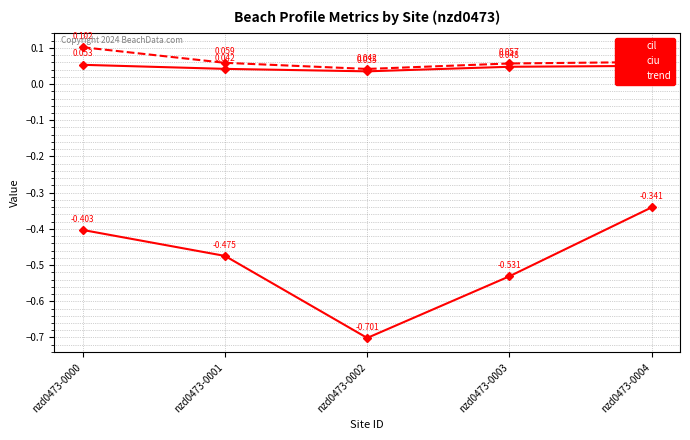

Reading left to right, what are all the values shown in this chart?

cil: 0.1	0.0	0.0	0.0	0.1
ciu: 0.1	0.1	0.0	0.1	0.1
trend: -0.4	-0.5	-0.7	-0.5	-0.3